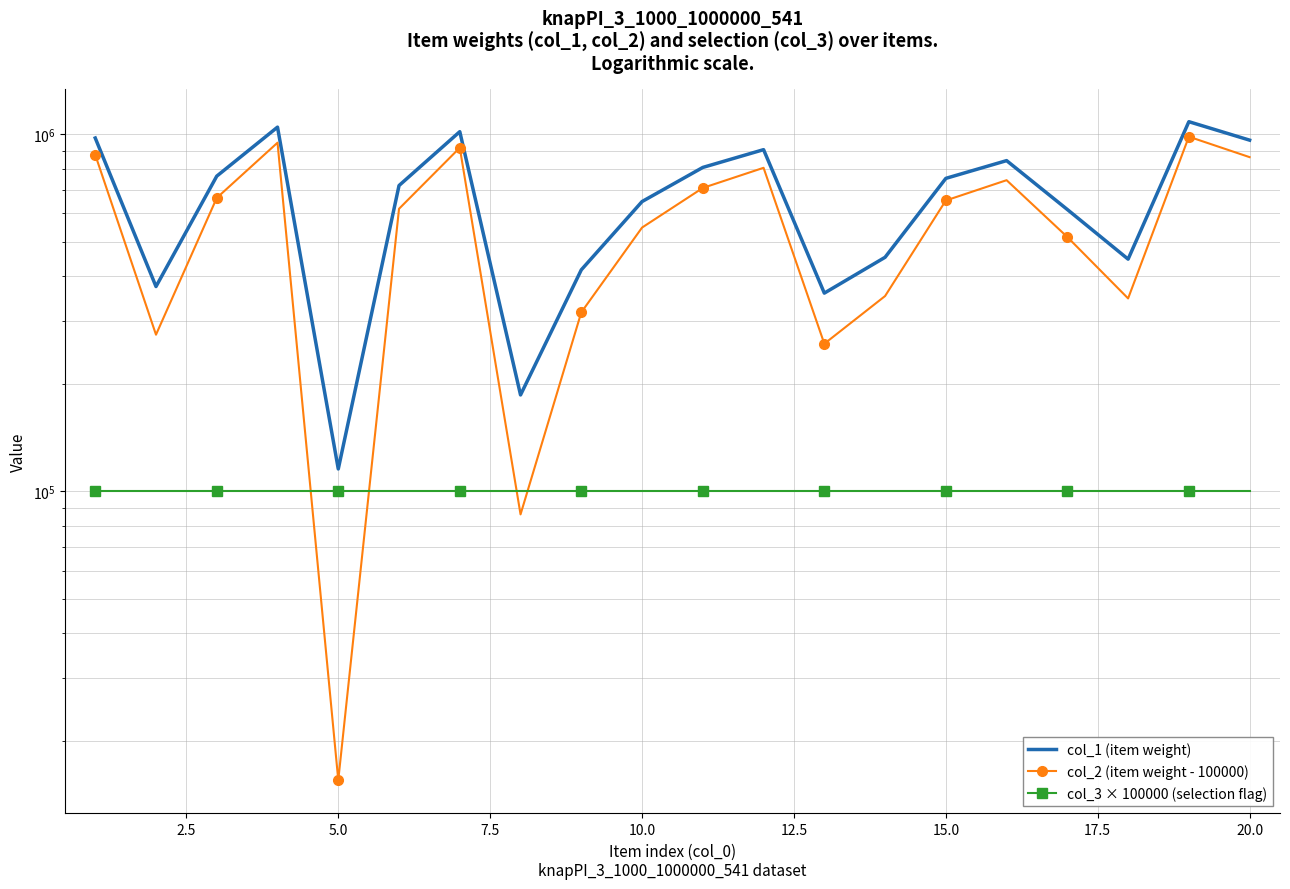

List the series in order of their overall mean, highest first.

col_1 (item weight), col_2 (item weight - 100000), col_3 × 100000 (selection flag)